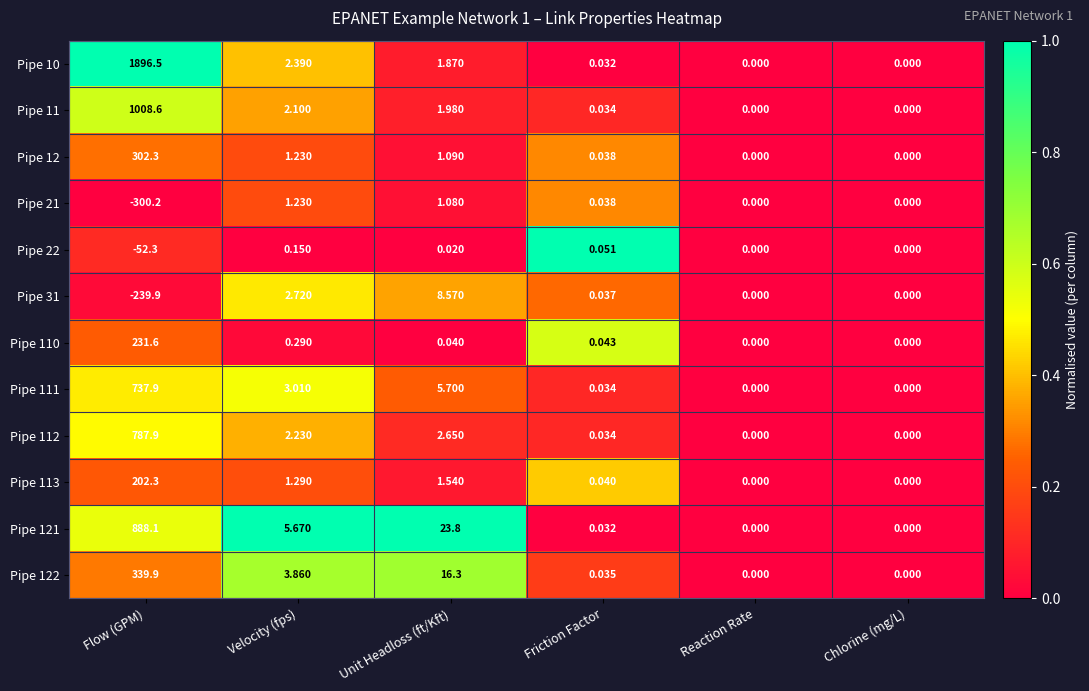

At which label does Pipe 21 first exceed 0?

Velocity (fps)